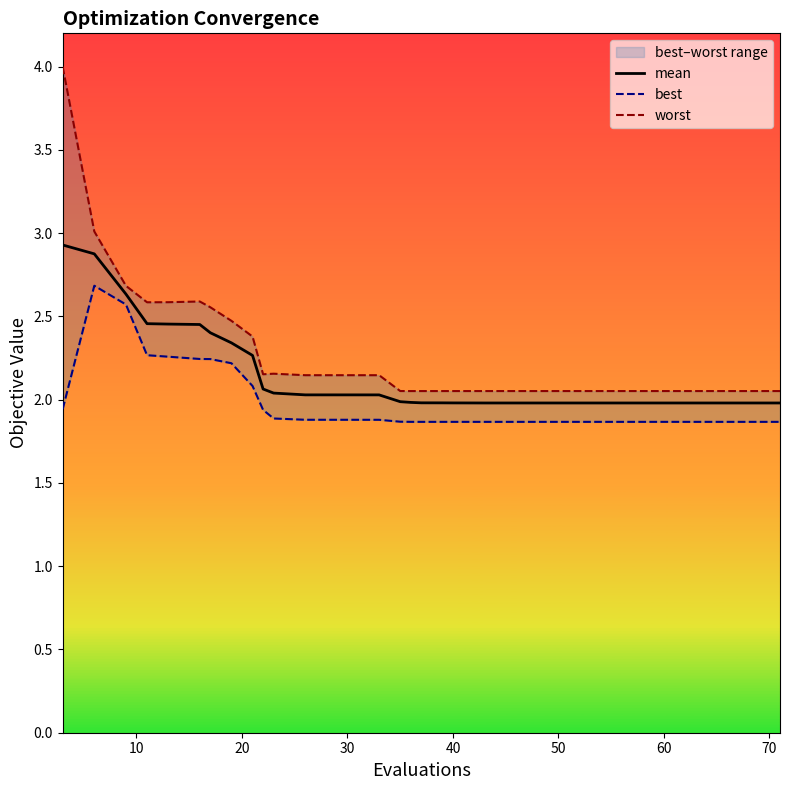

Rank the series by their average value, from highest to lowest.

worst, mean, best